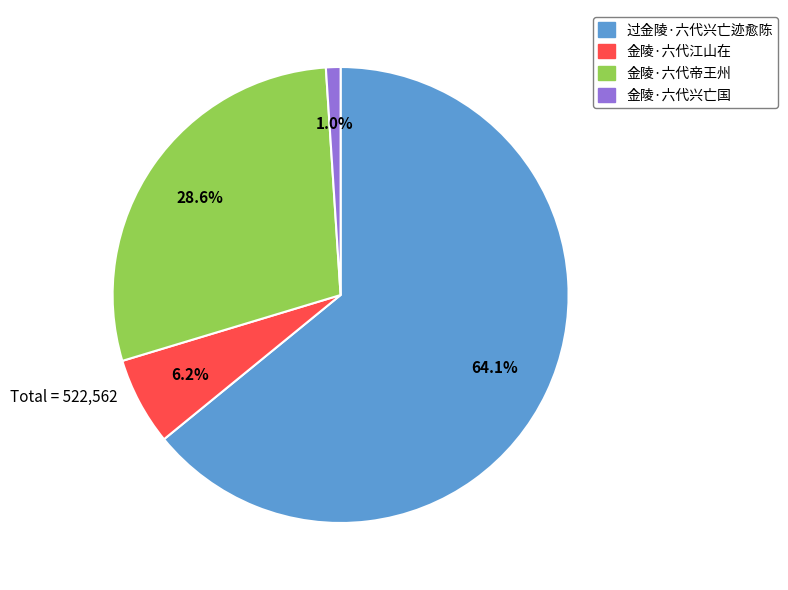

The 金陵·六代江山在 slice represents 6% of the pie. True or false?

True